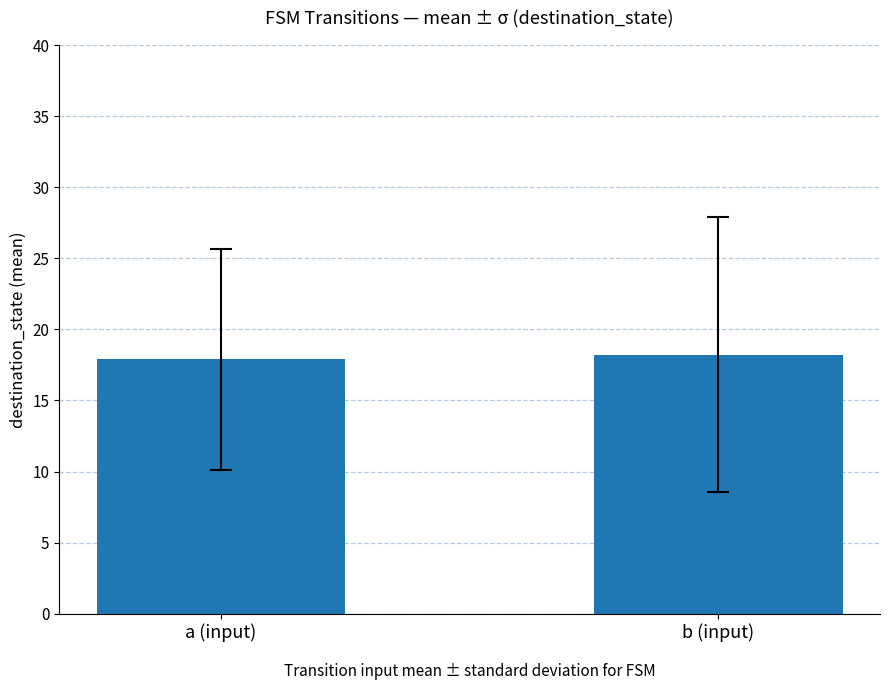

True or false: the data shows 17.9 at a (input).

True